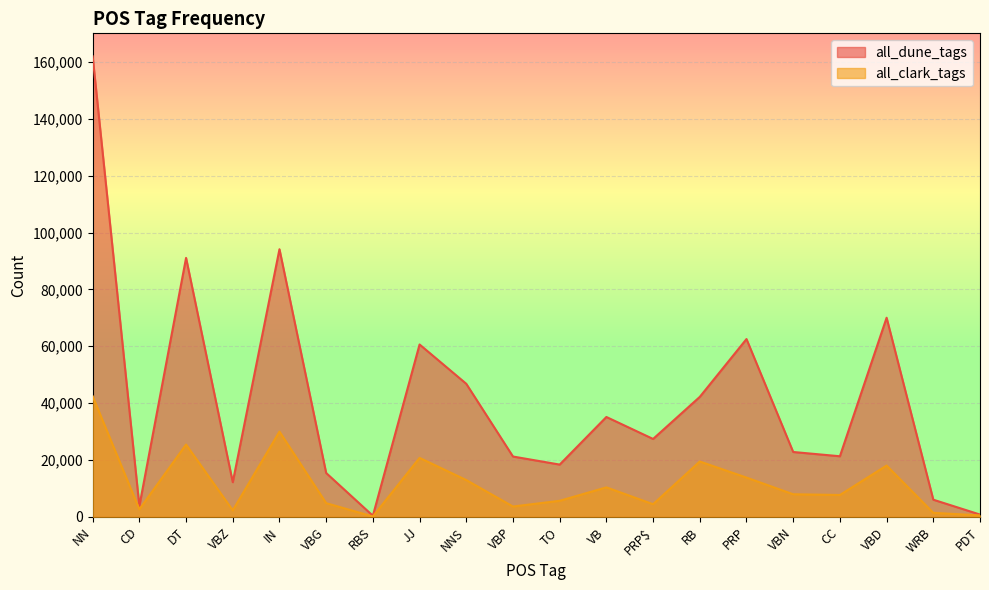

How many data points in all_dune_tags are above 27402?

9